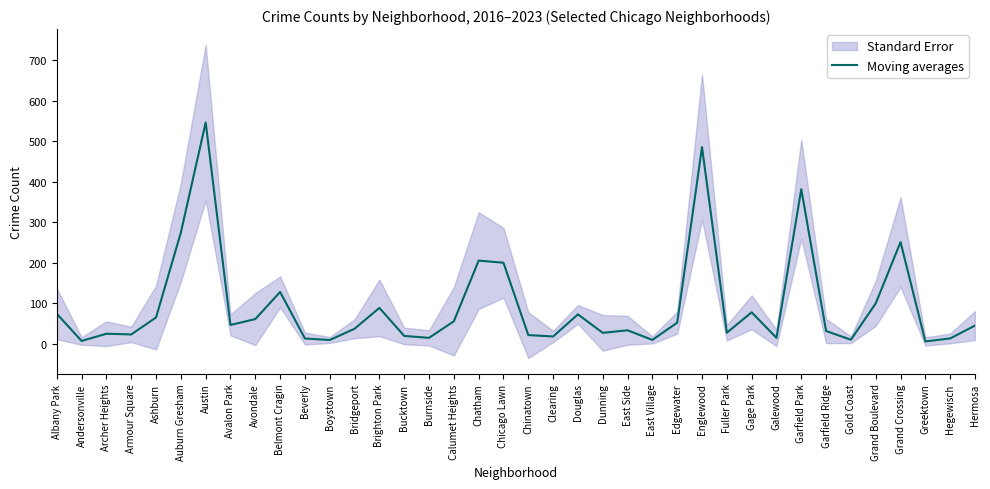

What is the label of the 7th point from the left?

Austin